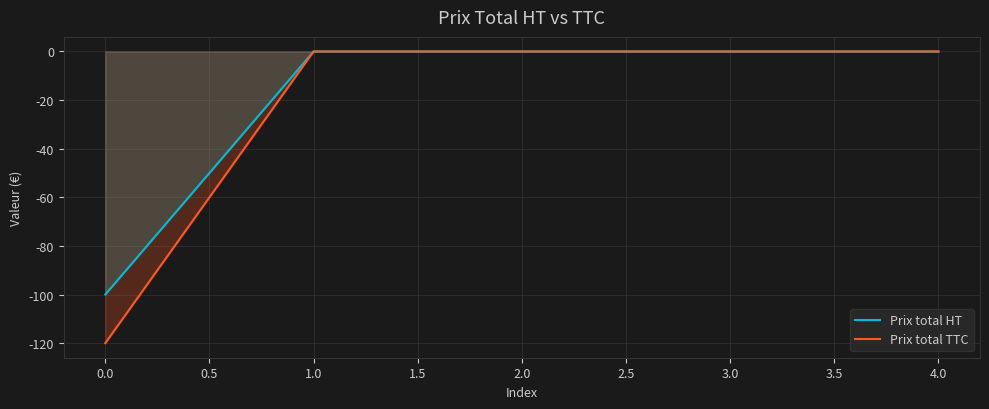

The Prix total TTC series shows -120 at 0.0. True or false?

True